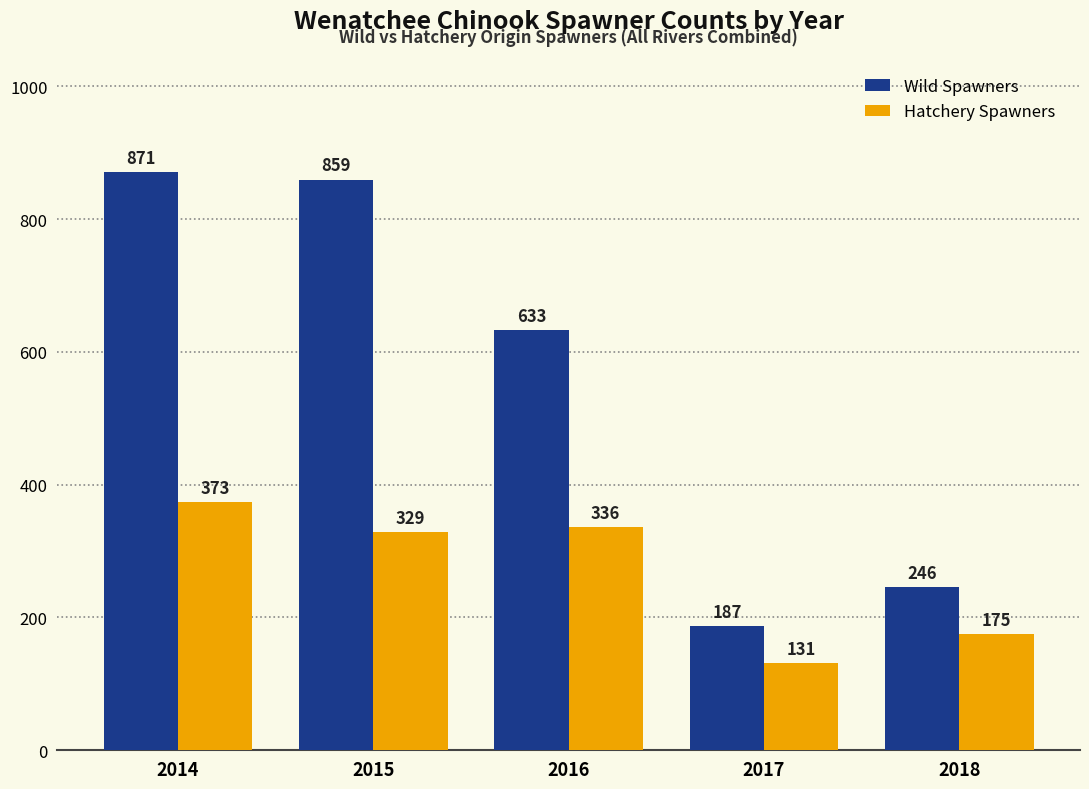

What is the value of the Hatchery Spawners bar at the 2nd from the left?

328.7